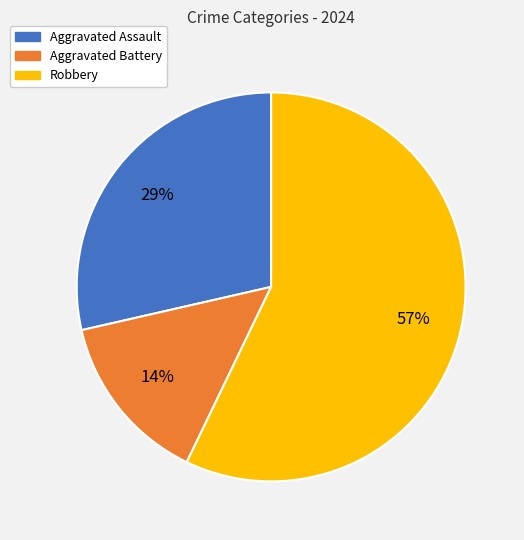

Do Robbery and Aggravated Battery together represent more than half of the pie?

Yes